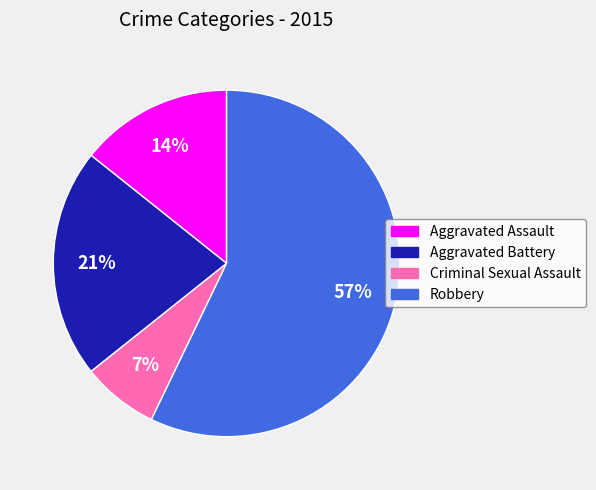

Combined, do Robbery and Aggravated Assault account for over 50%?

Yes